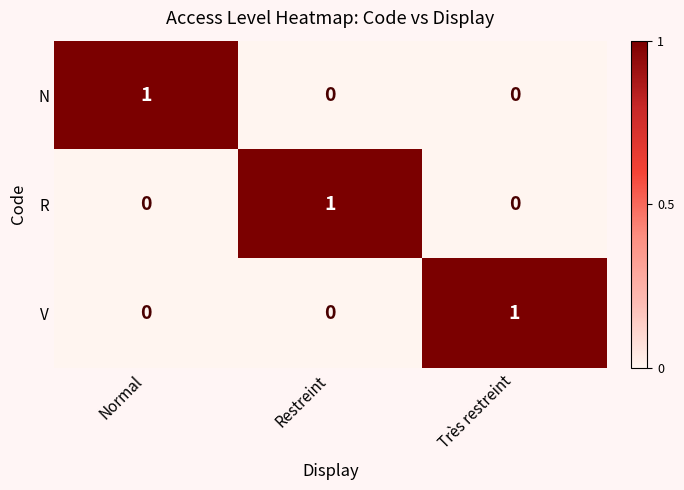

How many data points does each series have?

3